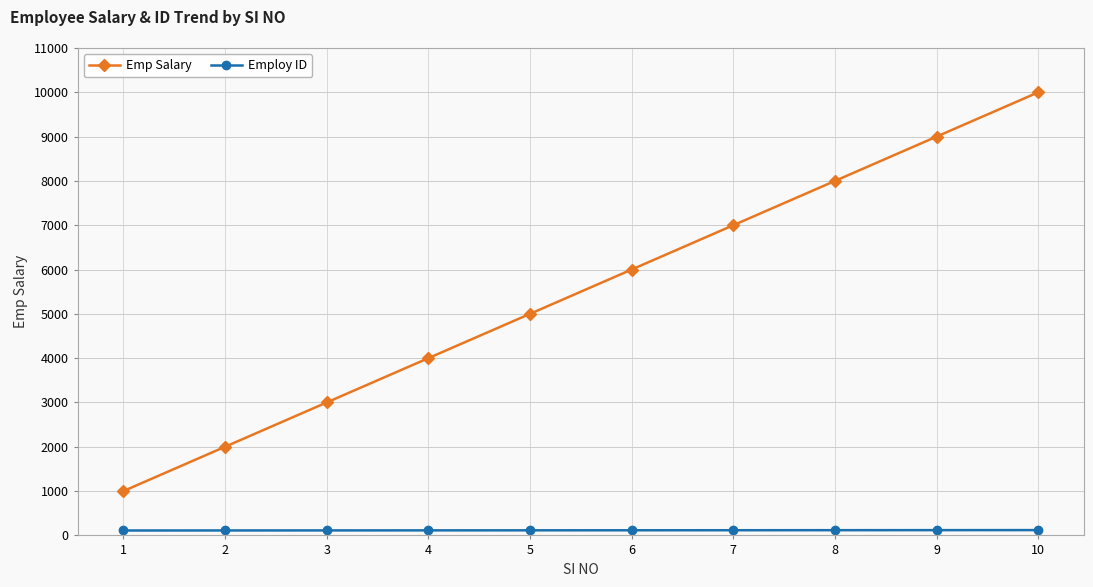

How many Employ ID values are between 113 and 118?

6